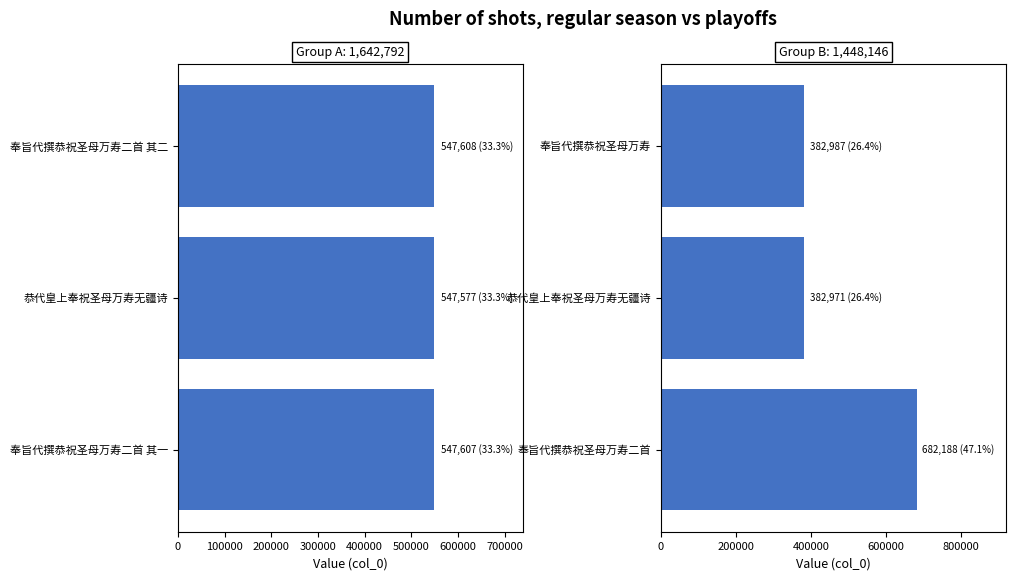

Which series has the largest total across all categories?

col_0 (left)